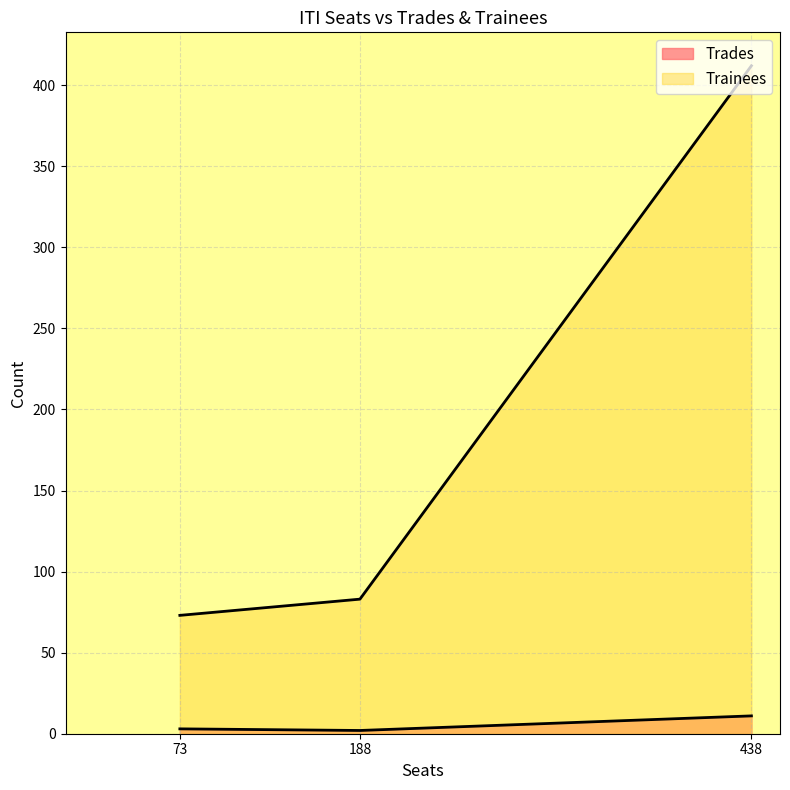

What is the sum of the Trainees values at 73 and 438?

485